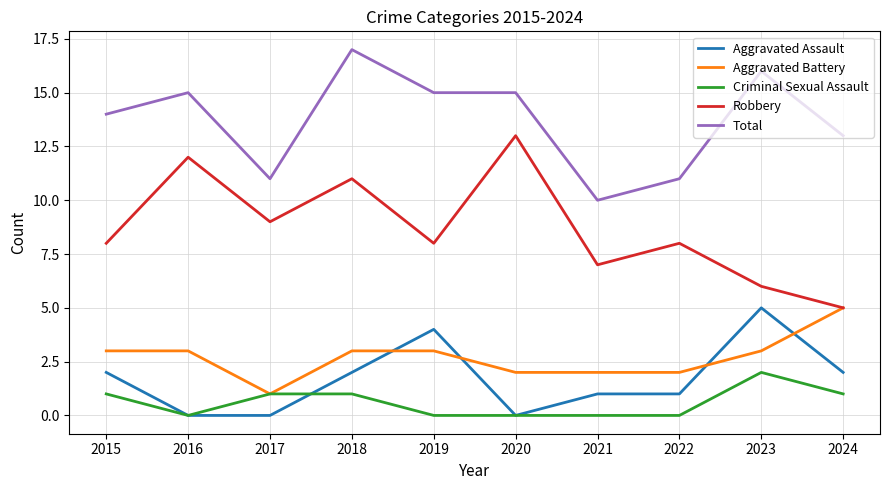

At 2022, list the series in order from smallest to largest.

Criminal Sexual Assault, Aggravated Assault, Aggravated Battery, Robbery, Total